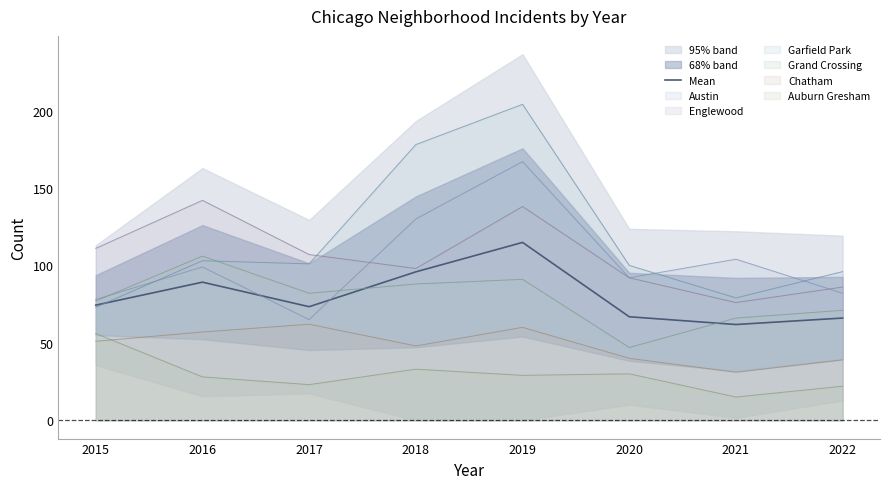

How many data points are less than 74?

4